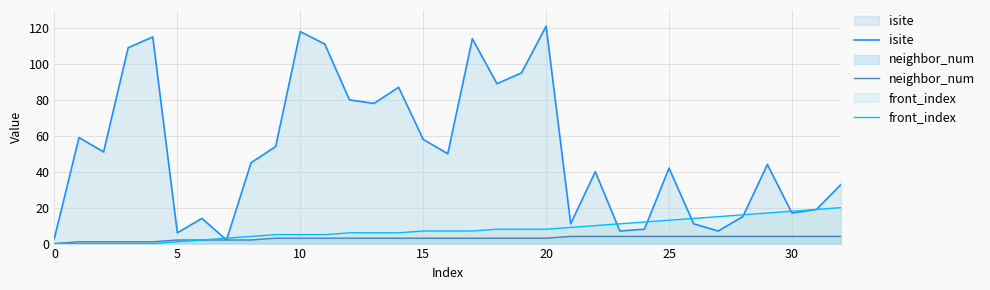

Reading left to right, extract all data points from this chart.

isite: 3	59	51	109	115	6	14	2	45	54	118	111	80	78	87	58	50	114	89	95	121	11	40	7	8	42	11	7	15	44	17	19	33
neighbor_num: 0	1	1	1	1	2	2	2	2	3	3	3	3	3	3	3	3	3	3	3	3	4	4	4	4	4	4	4	4	4	4	4	4
front_index: 0	0	0	0	0	1	2	3	4	5	5	5	6	6	6	7	7	7	8	8	8	9	10	11	12	13	14	15	16	17	18	19	20